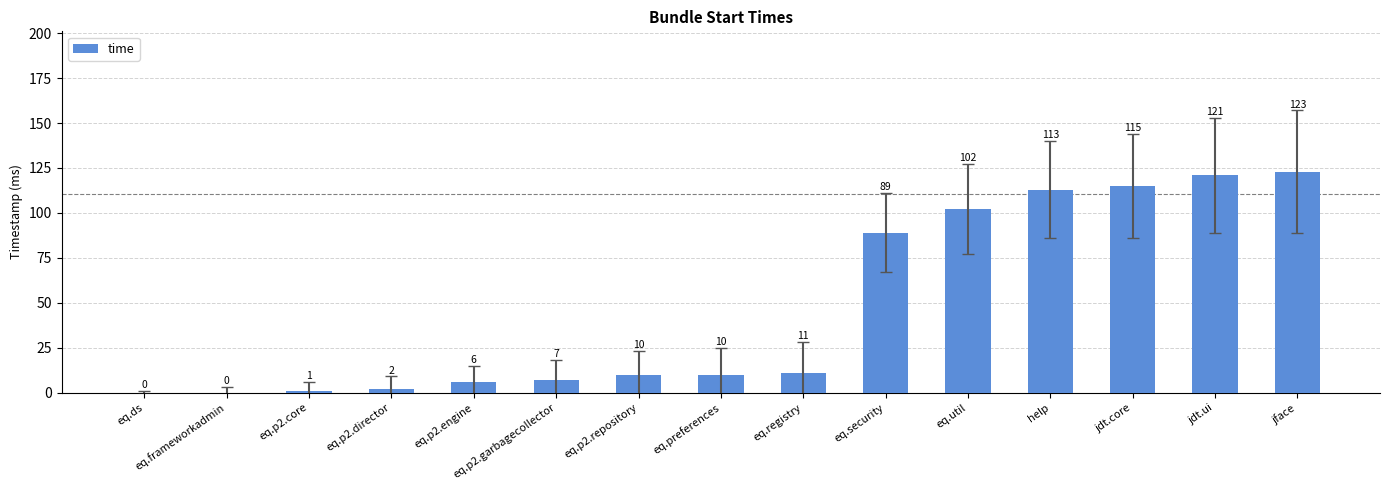

What is the change in value from eq.p2.director to eq.util?

+100